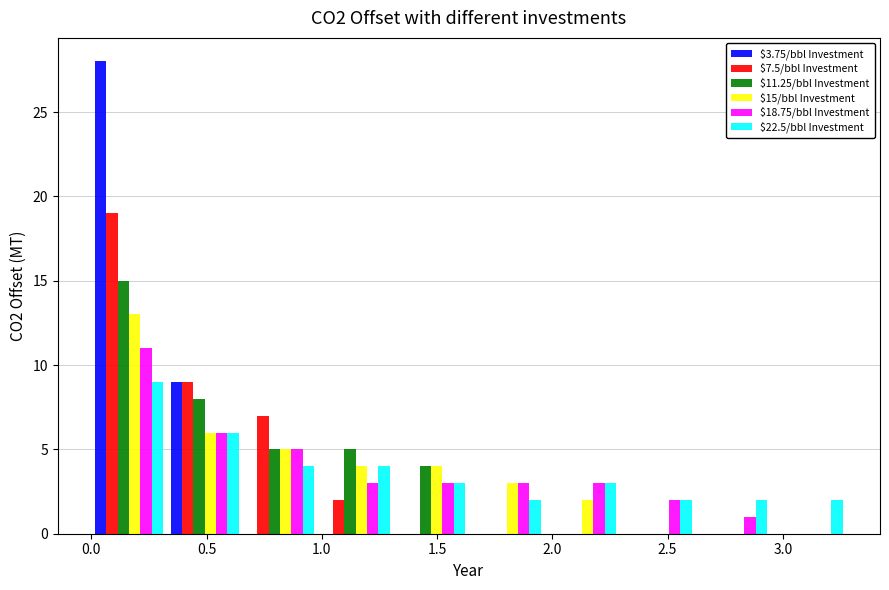

In the $15/bbl Investment series, which range on the x-axis has the tallest bar?

0.00 to 0.35